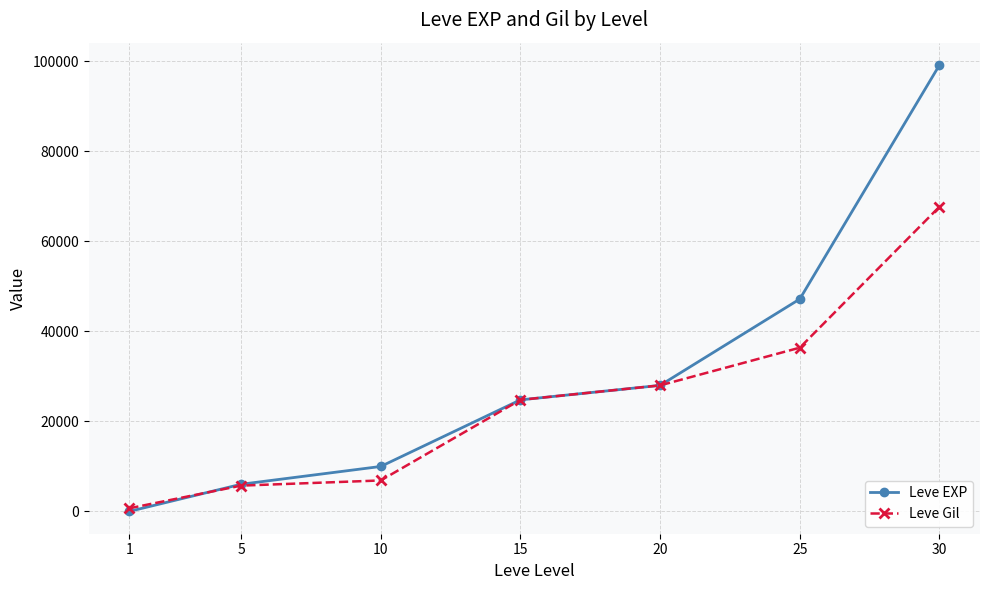

What is the greatest value displayed?

99220